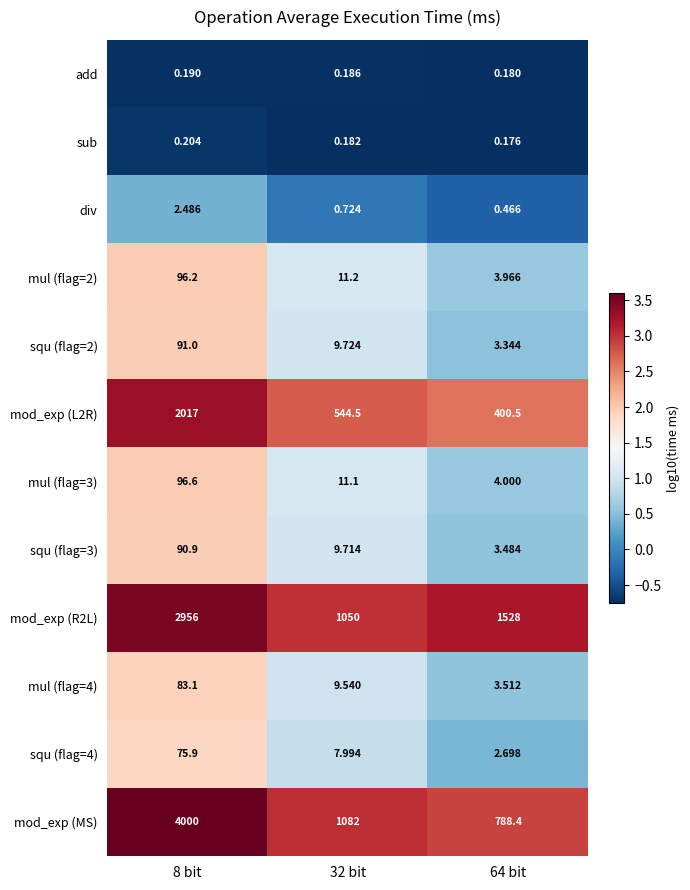

Which series has the largest total across all categories?

mod_exp (MS)